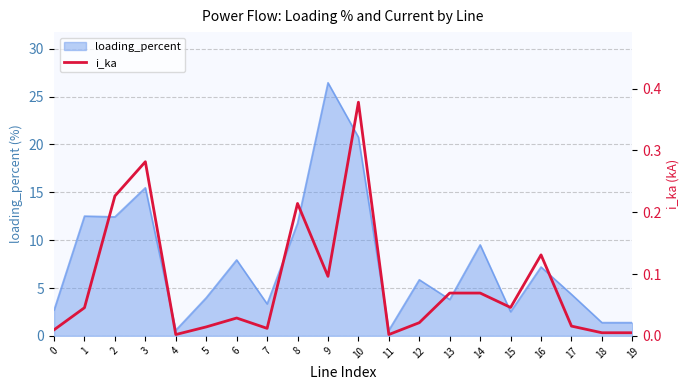

Reading left to right, transcribe all the data shown in this chart.

0=0.0	1=0.0	2=0.2	3=0.3	4=0.0	5=0.0	6=0.0	7=0.0	8=0.2	9=0.1	10=0.4	11=0.0	12=0.0	13=0.1	14=0.1	15=0.0	16=0.1	17=0.0	18=0.0	19=0.0